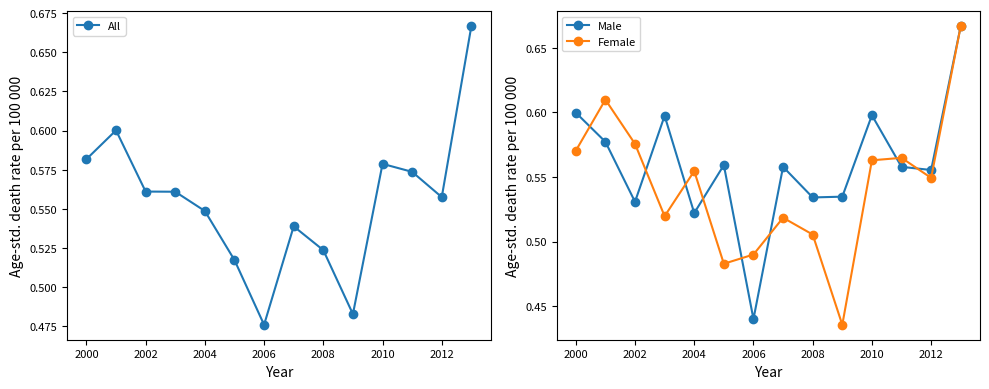

What is the approximate value of Male at 2002?

0.5